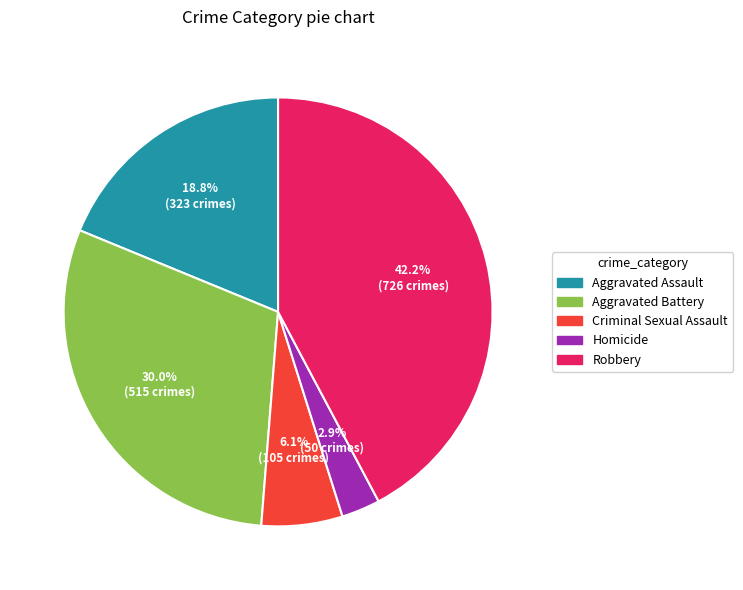

To the nearest percent, what is the difference between the Aggravated Battery and Homicide slice percentages?

27%